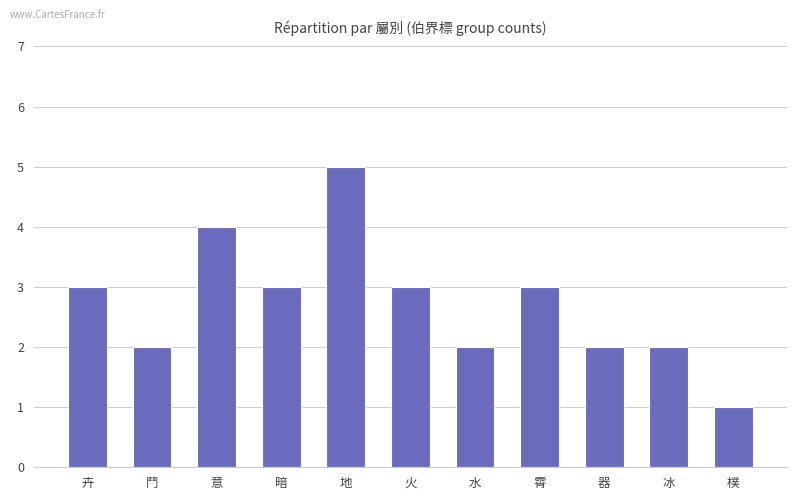

The chart shows a value of 2 at 鬥. True or false?

True